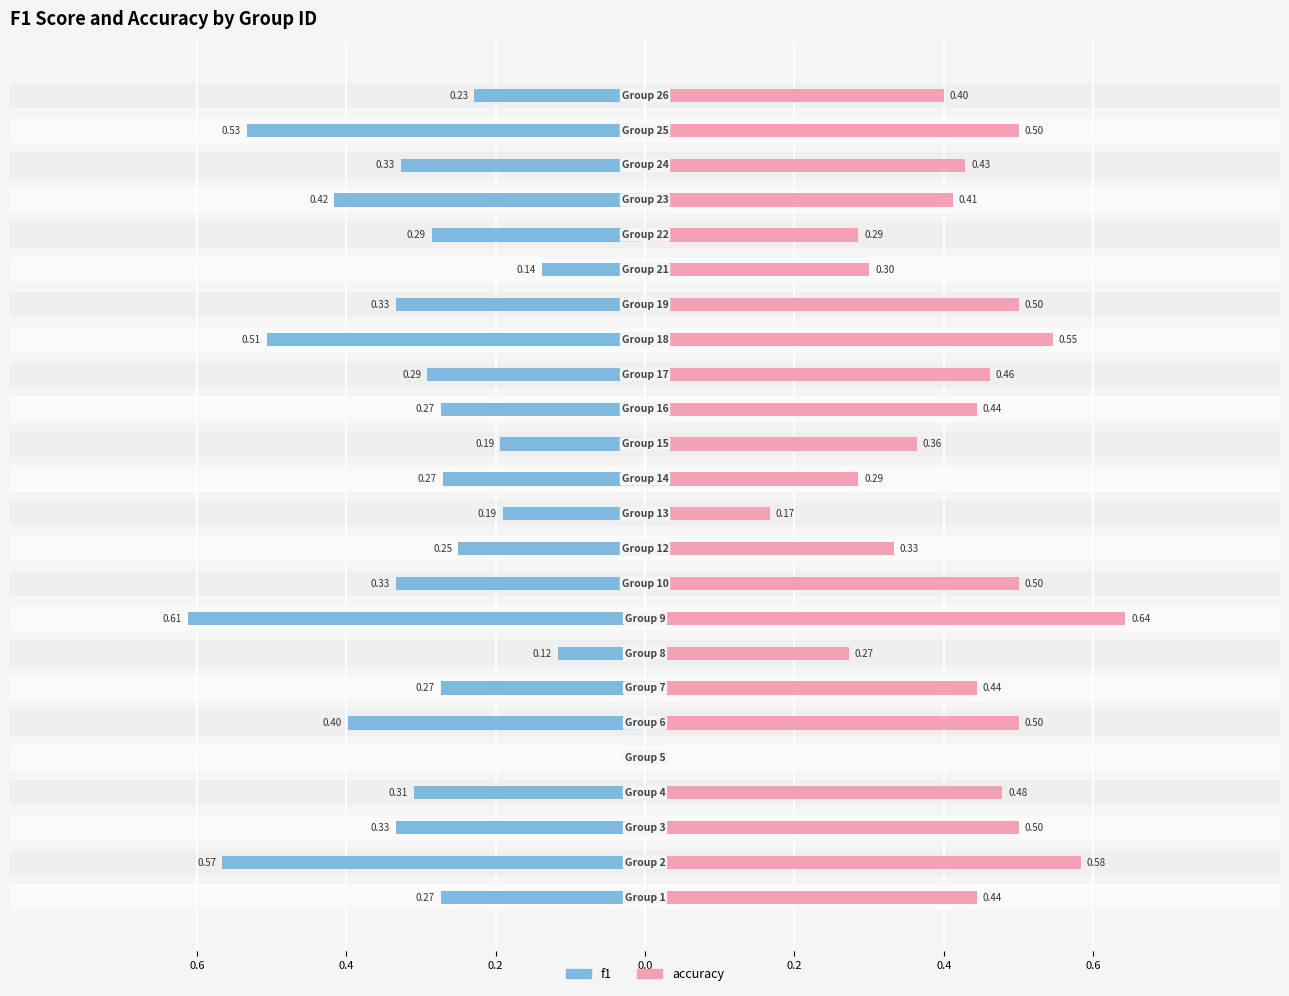

What is the value of the f1 bar at the 4th from the left?

-0.3